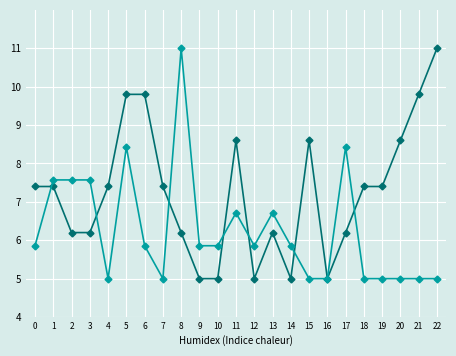

What is the difference between the highest and lowest values at 3?

1.4